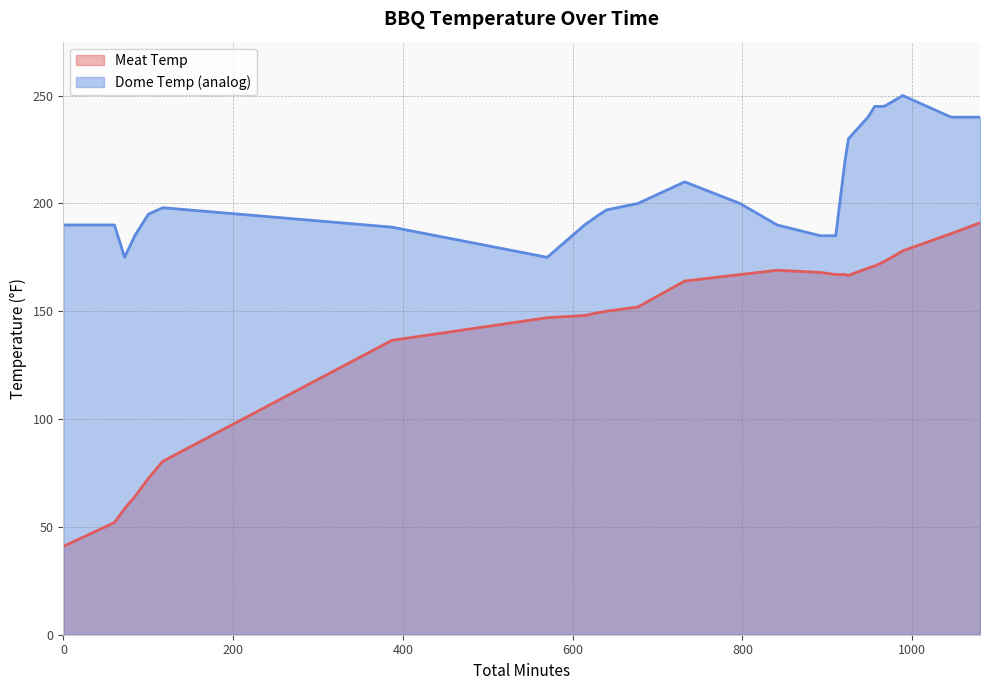

Where is the first local maximum for Meat Temp?

841